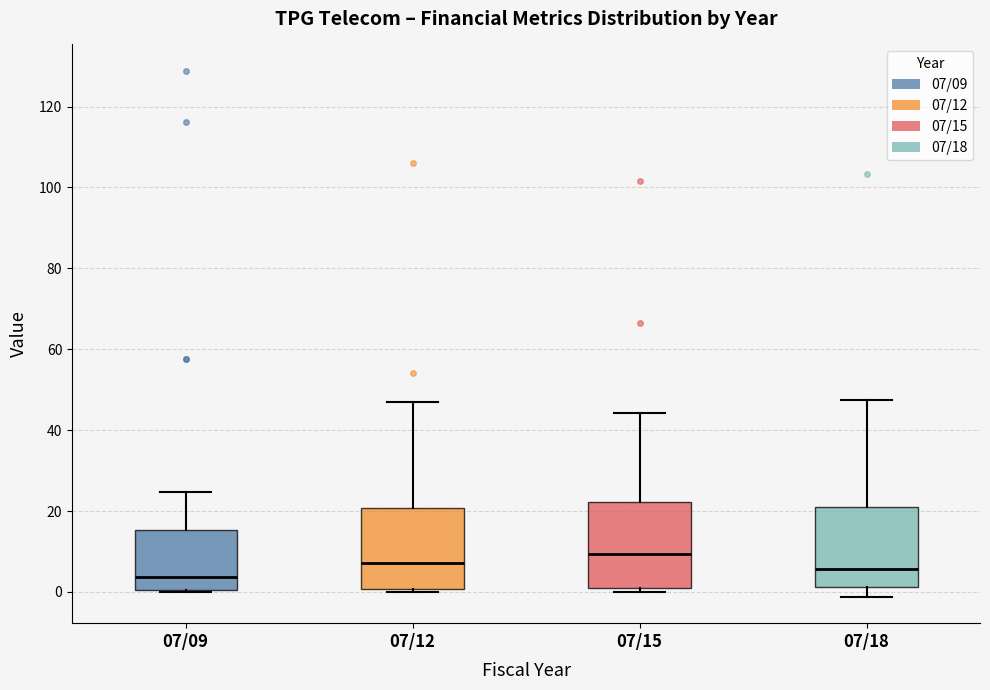

Which box has the highest median line?

07/15